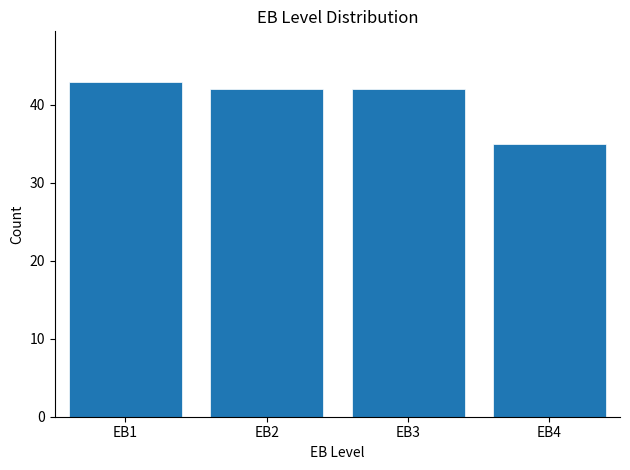

Reading left to right, what are all the values shown in this chart?

43	42	42	35